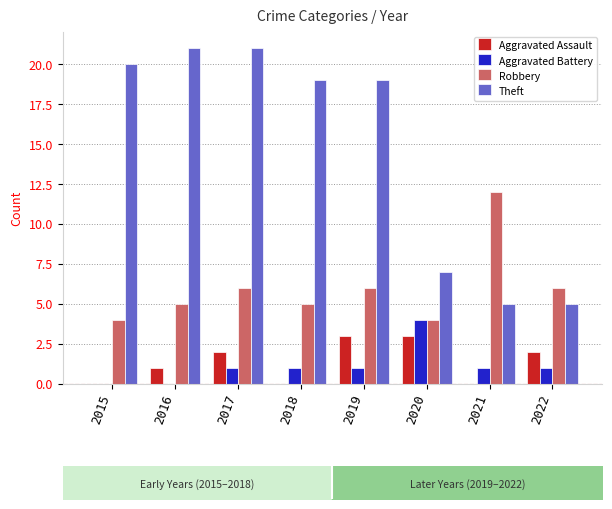

How many data points in Theft are above 19?

3